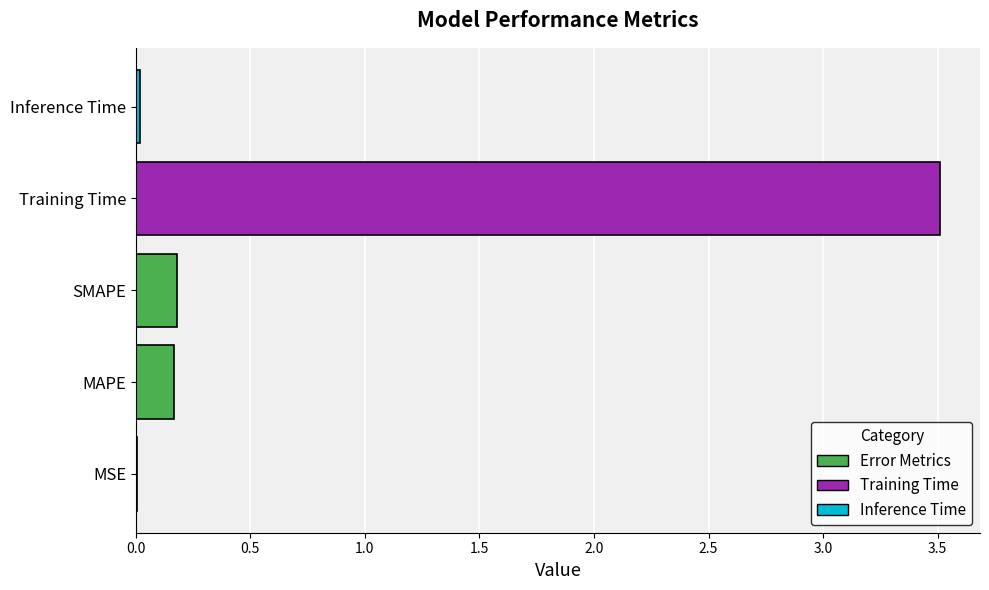

True or false: the data shows 1.6 at Training Time.

False